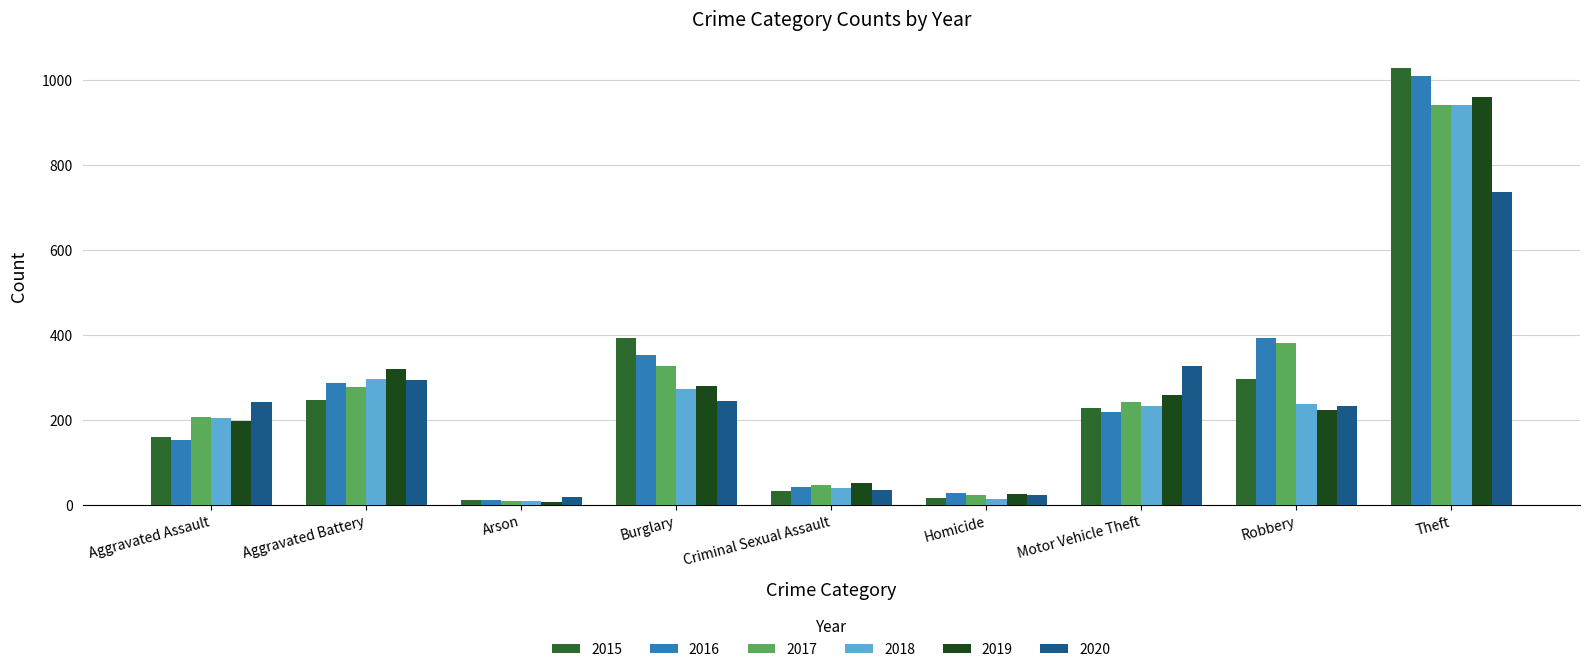

What is the total value across all series at Criminal Sexual Assault?

251